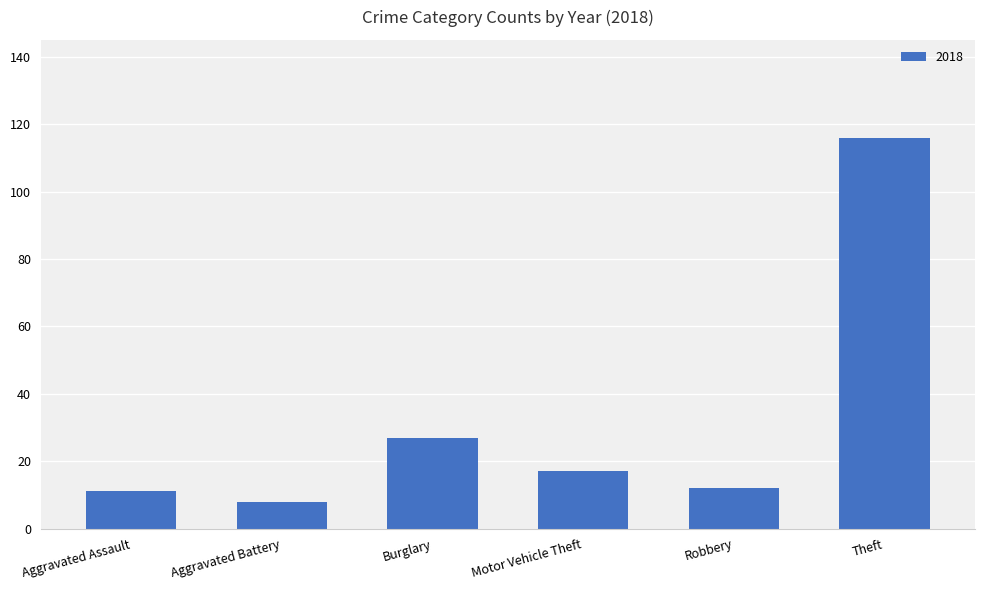

What is the minimum value shown in the chart?

8